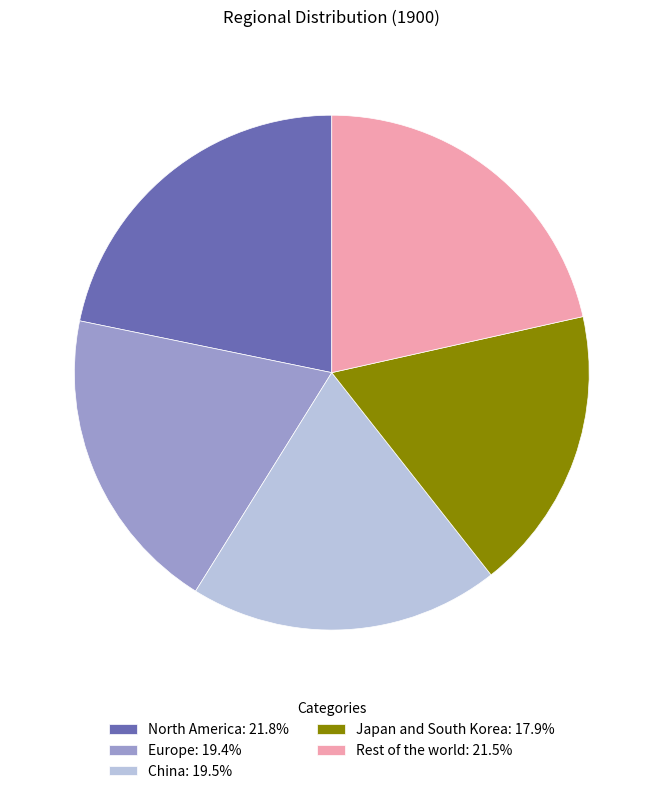

Is there any slice that represents more than half of the pie?

No